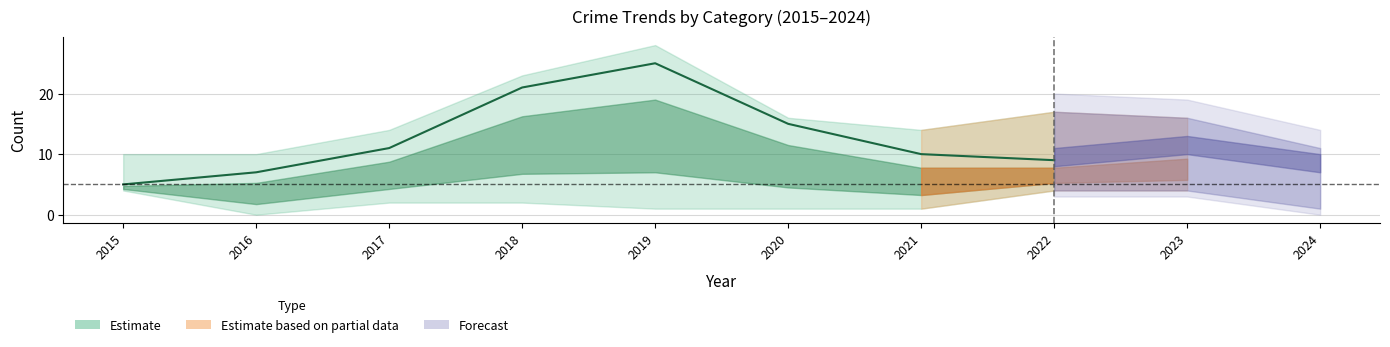

Is this an area chart (filled region under the line)?

No